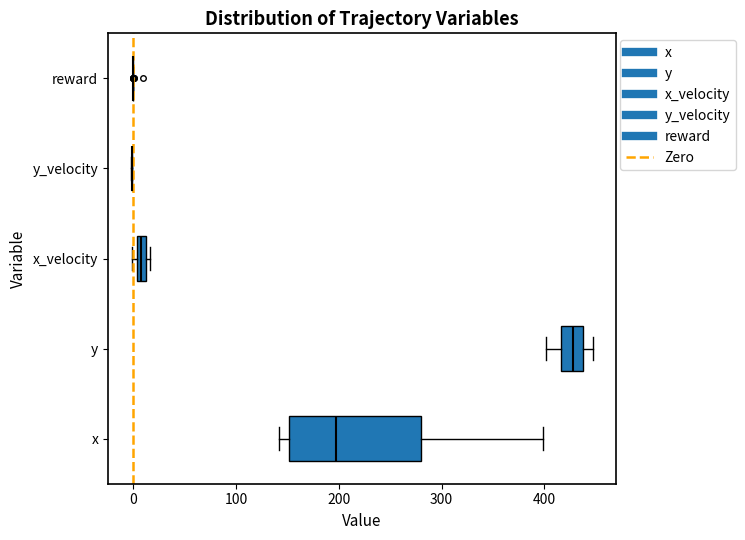

Which box is the widest, from its left edge to its right edge?

x